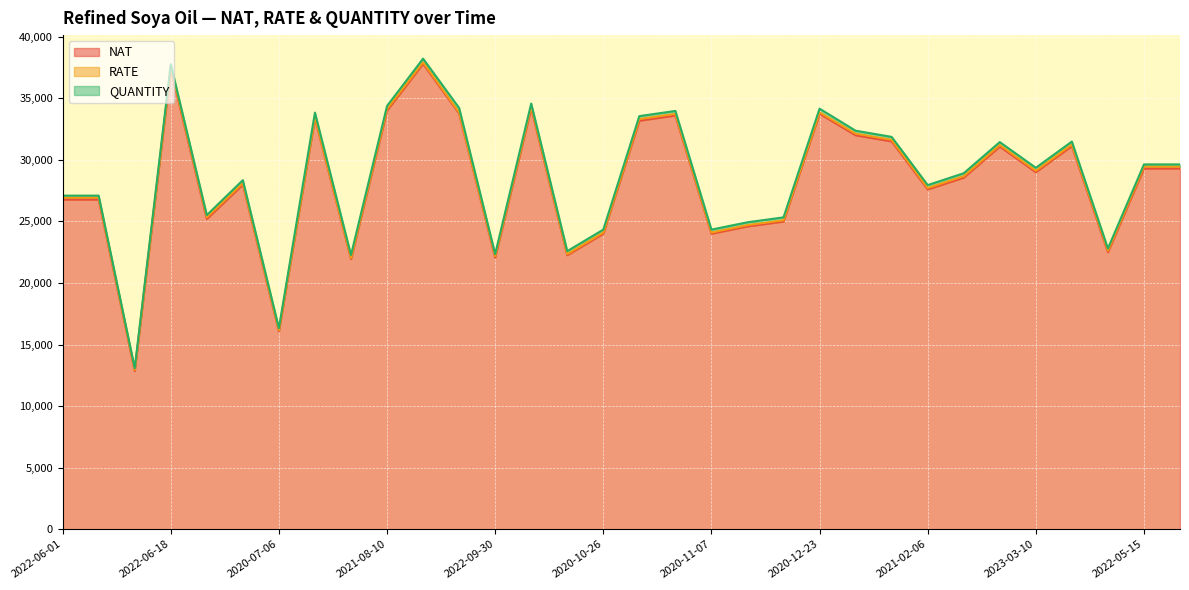

What is the lowest value of the NAT series?

12852.0